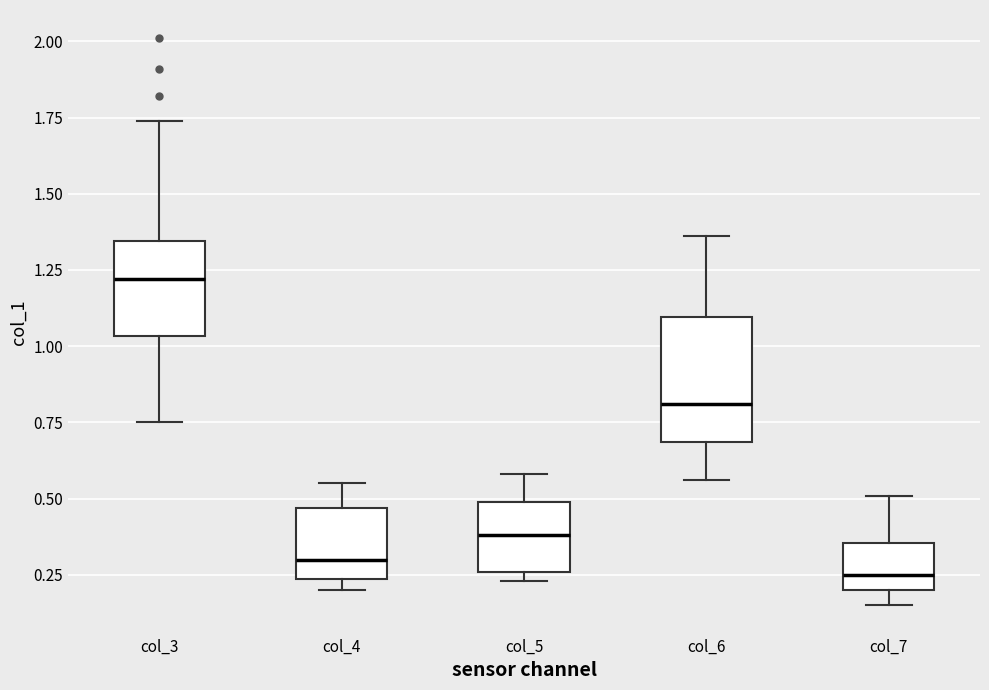

Reading left to right, read every box against the y-axis: the position of its median line, the range the box covers, and the ends of its whiskers. The values are not printed on the chart, so give them approximately, as read against the axis.

col_3: median 1.20, box 1.05 to 1.35, whiskers 0.75 to 1.75
col_4: median 0.30, box 0.25 to 0.45, whiskers 0.20 to 0.55
col_5: median 0.40, box 0.25 to 0.50, whiskers 0.25 (just below the box's lower edge) to 0.60
col_6: median 0.80, box 0.70 to 1.10, whiskers 0.55 to 1.35
col_7: median 0.25, box 0.20 to 0.35, whiskers 0.15 to 0.50